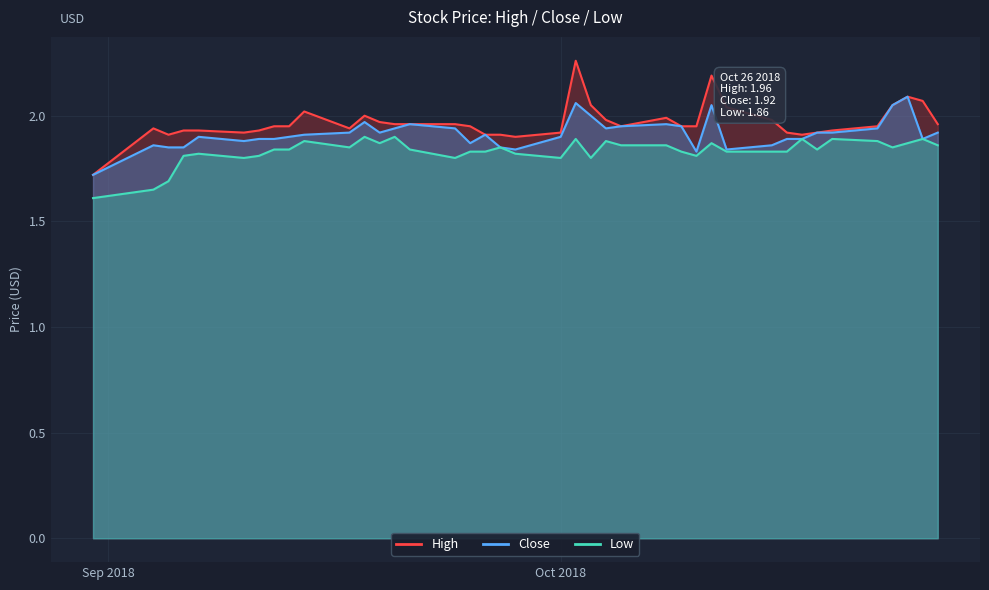

List the labels in order of close value, smallest first.

39, 12, 10, 20, 21, 36, 37, 9, 38, 23, 34, 1, 7, 8, 32, 33, 19, 31, 35, 22, 30, 0, 5, 6, 27, 29, 4, 16, 24, 26, 13, 15, 14, 25, 28, 17, 3, 11, 18, 2